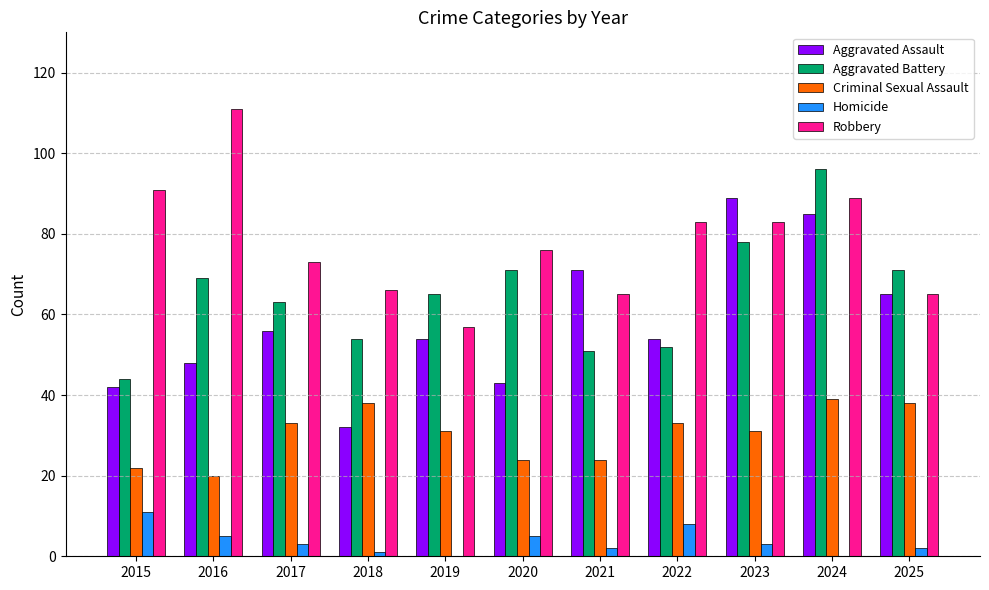

What are all the series names shown in the legend?

Aggravated Assault, Aggravated Battery, Criminal Sexual Assault, Homicide, Robbery